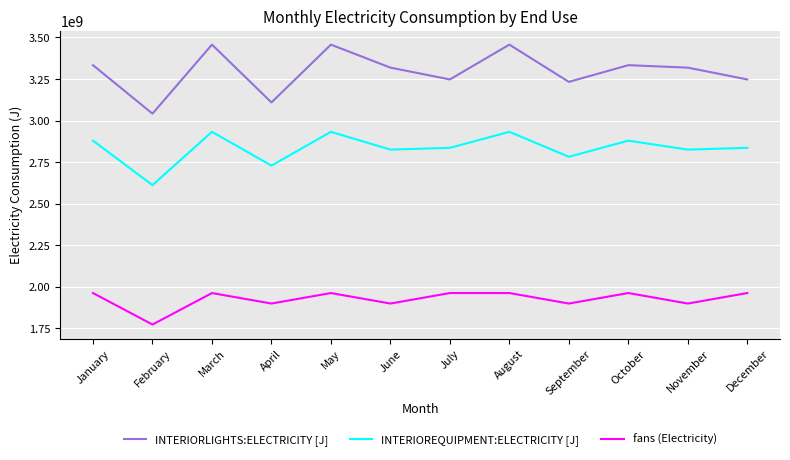

What is the difference between the highest and lowest values at July?

1286480000